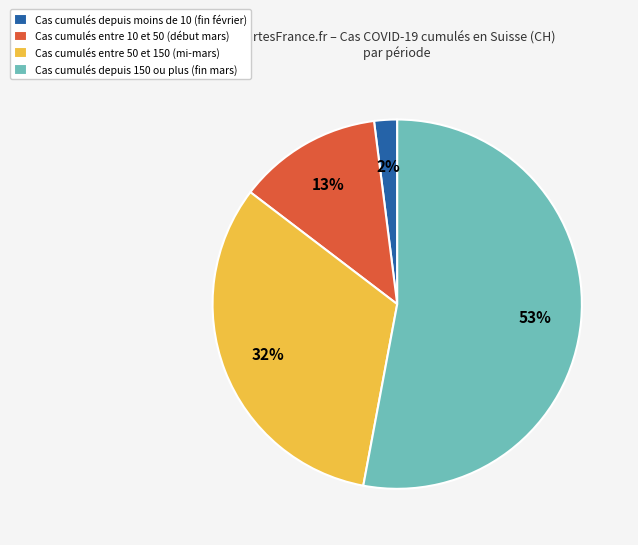

Which category accounts for the majority?

Cas cumulés depuis 150 ou plus (fin mars)